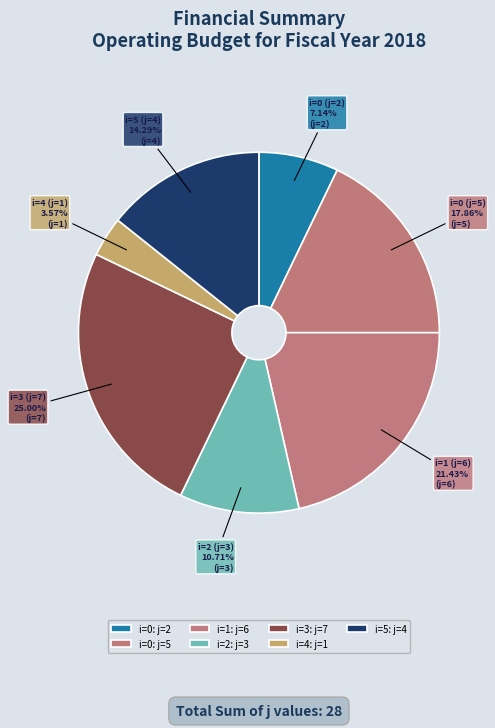

Is the sum of i=5 (j=4) and i=4 (j=1) greater than half?

No